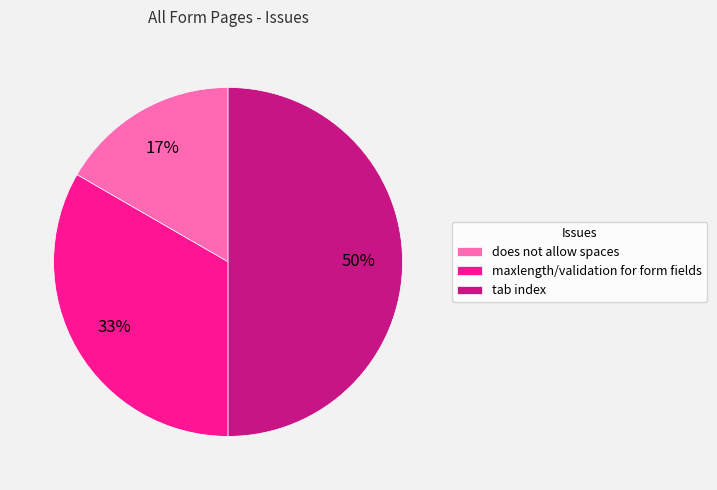

True or false: tab index accounts for 50% of the total.

True